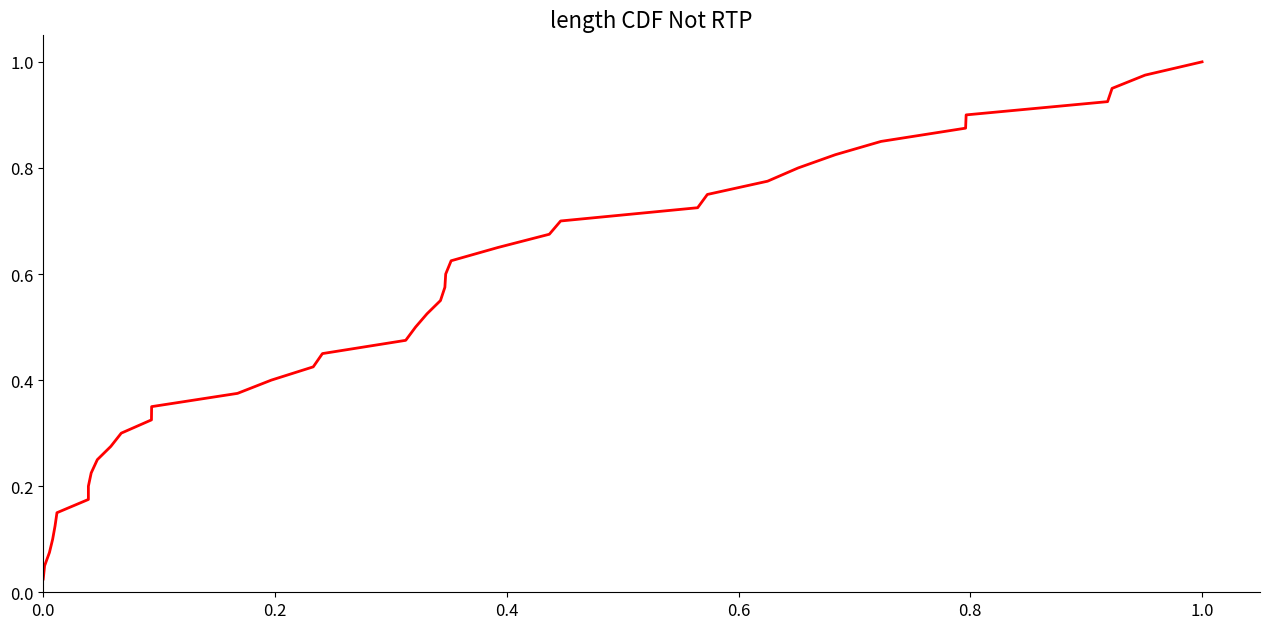

True or false: there are more than 1 points higher than both neighbors.

False